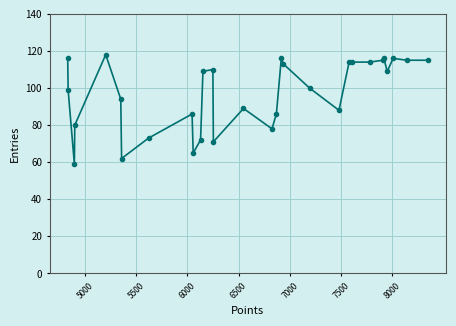

What is the value of the 23rd point from the left?

114